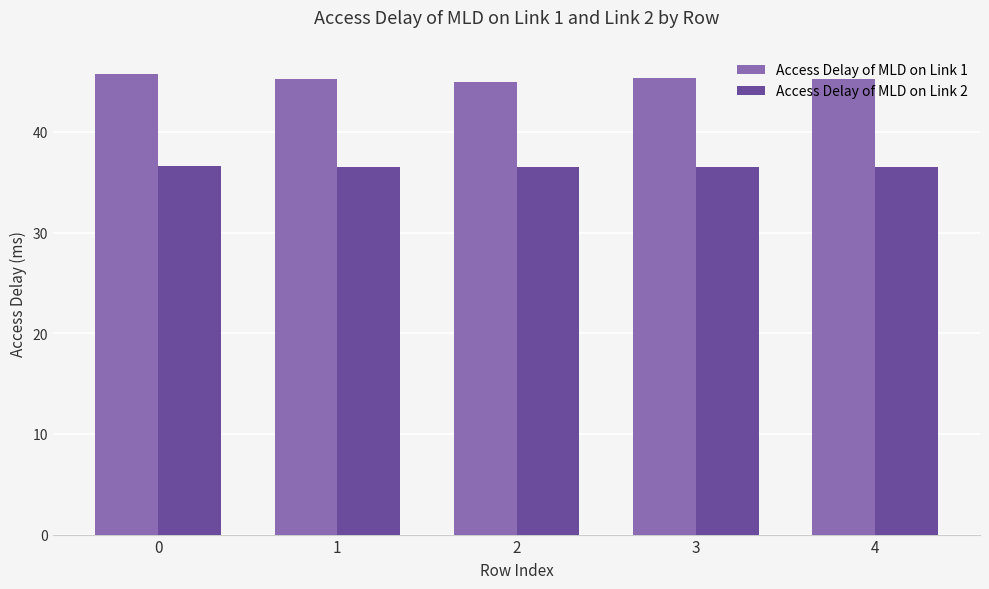

What value does the Access Delay of MLD on Link 2 series have at 2?

36.6